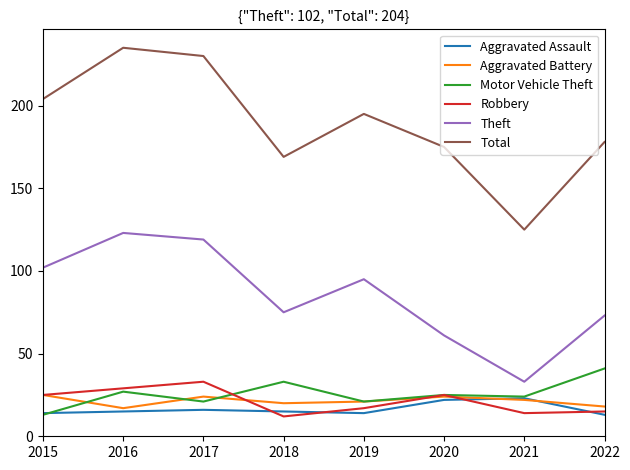

Between 2017 and 2020, which series saw the biggest shift?

Theft